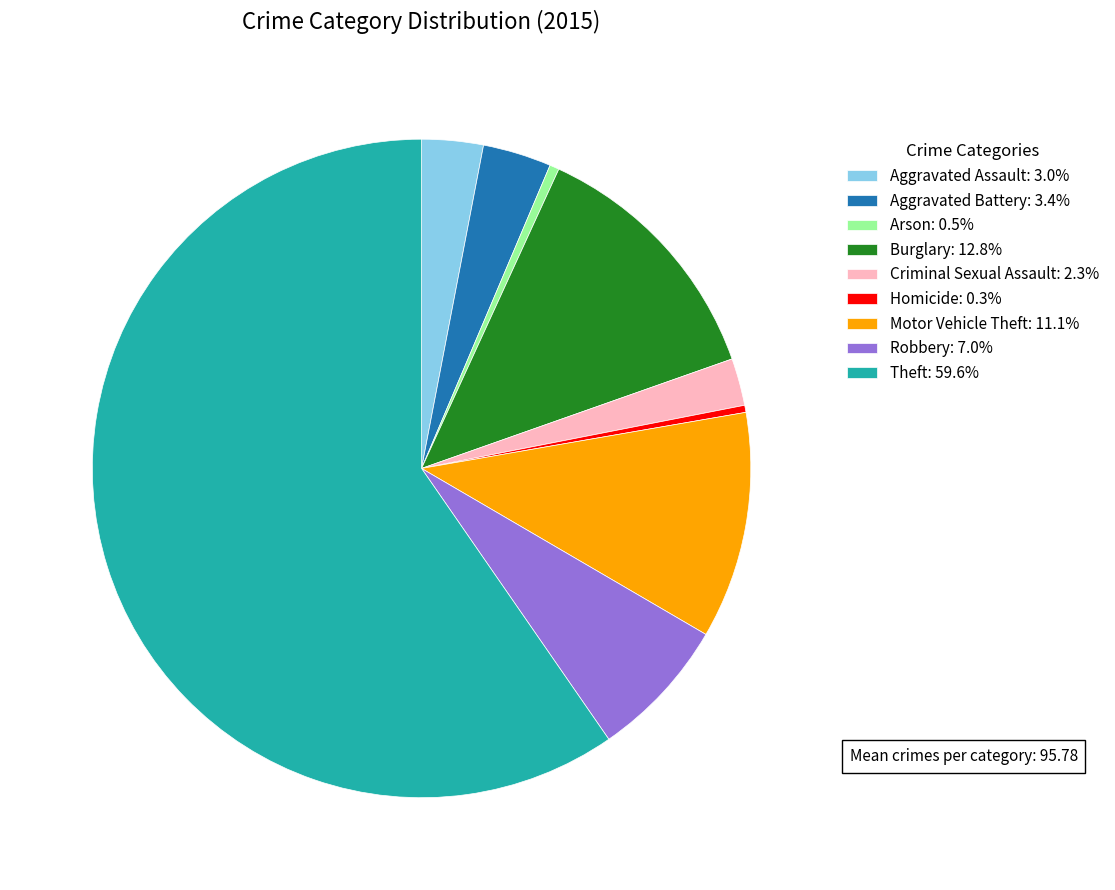

Does any single category account for the majority?

Yes